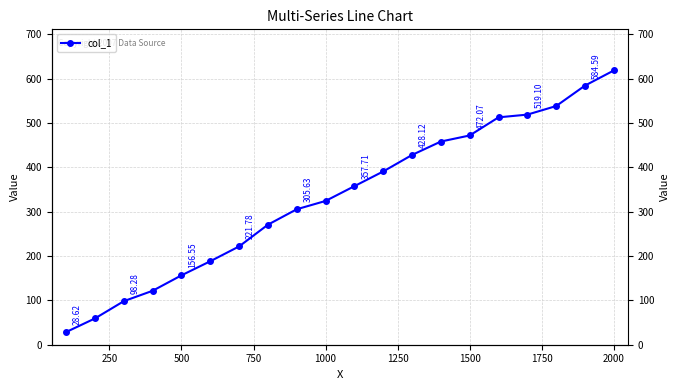

True or false: there are more than 0 points higher than both neighbors.

False